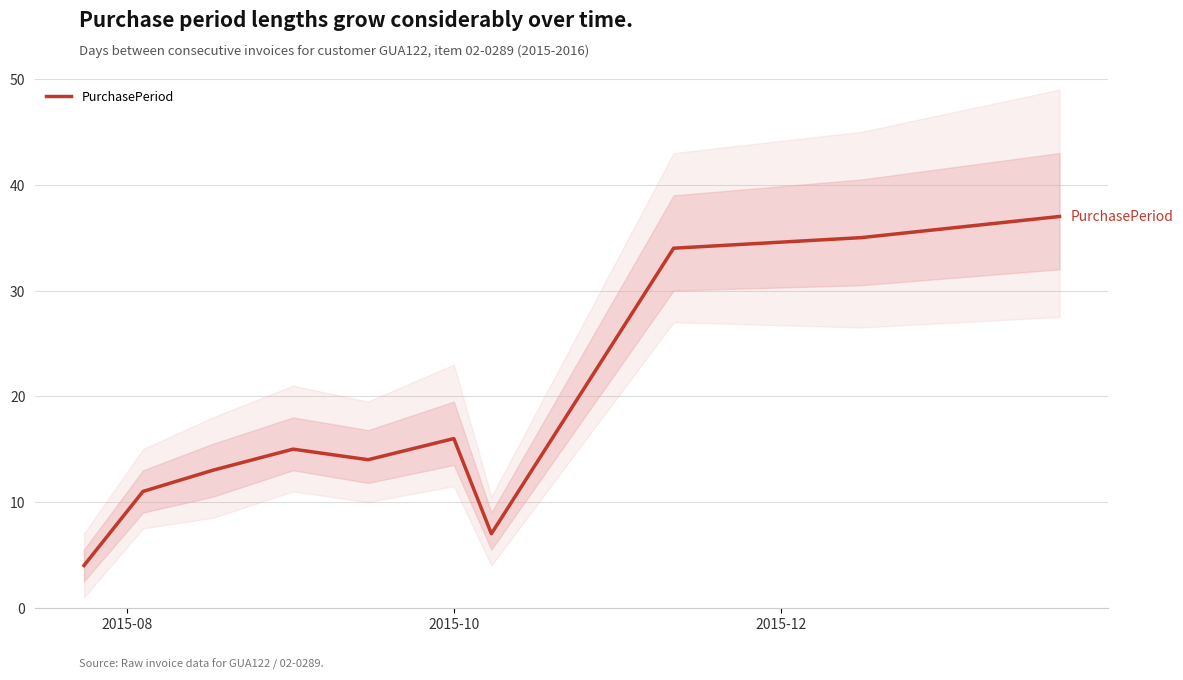

Reading right to left, extract all data points from this chart.

37	35	34	7	16	14	15	13	11	4